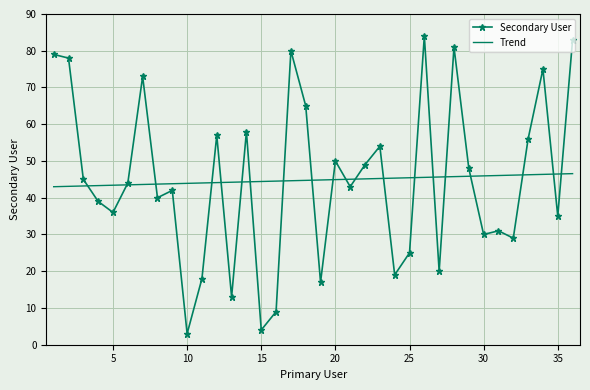

What is the greatest value displayed?

84.0